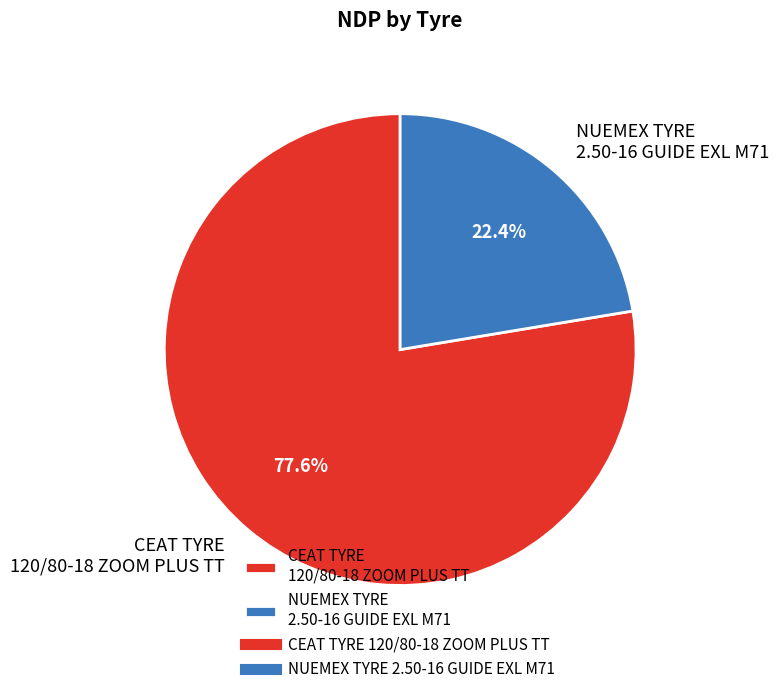

What is the ratio of the value at NUEMEX TYRE 2.50-16 GUIDE EXL M71 to the value at CEAT TYRE 120/80-18 ZOOM PLUS TT?

0.3